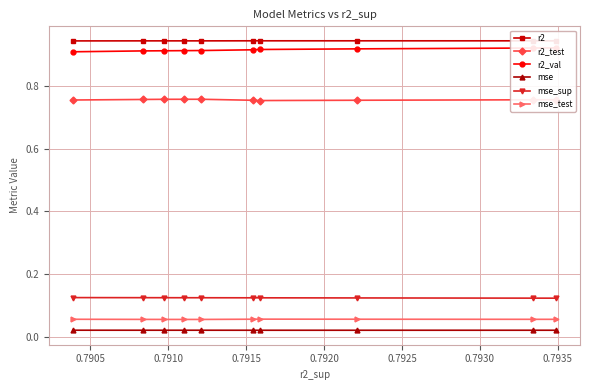

At how many categories does at least one series exceed 0?

10